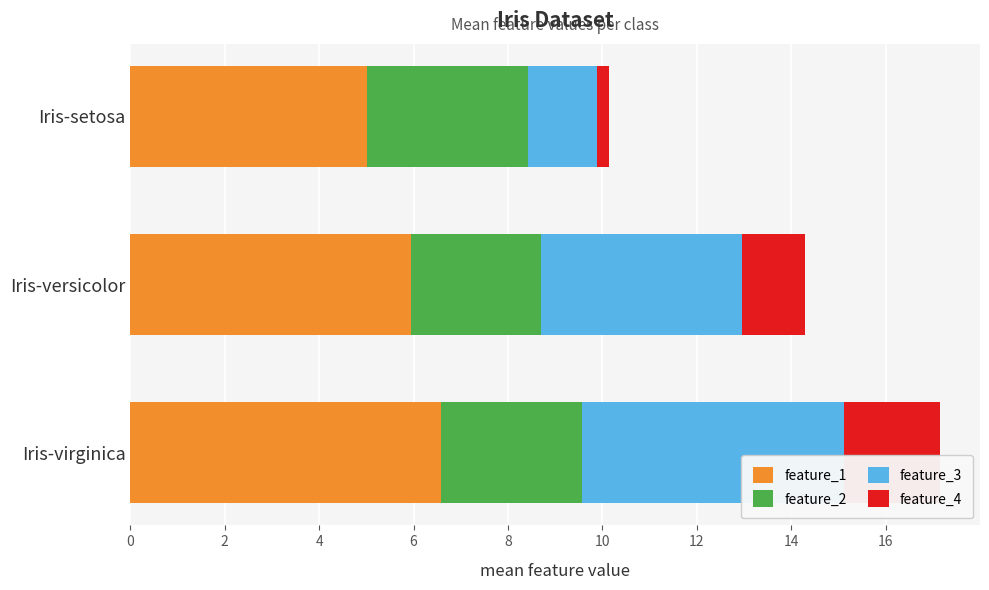

What is the difference between the feature_1 values at Iris-versicolor and Iris-virginica?

0.7